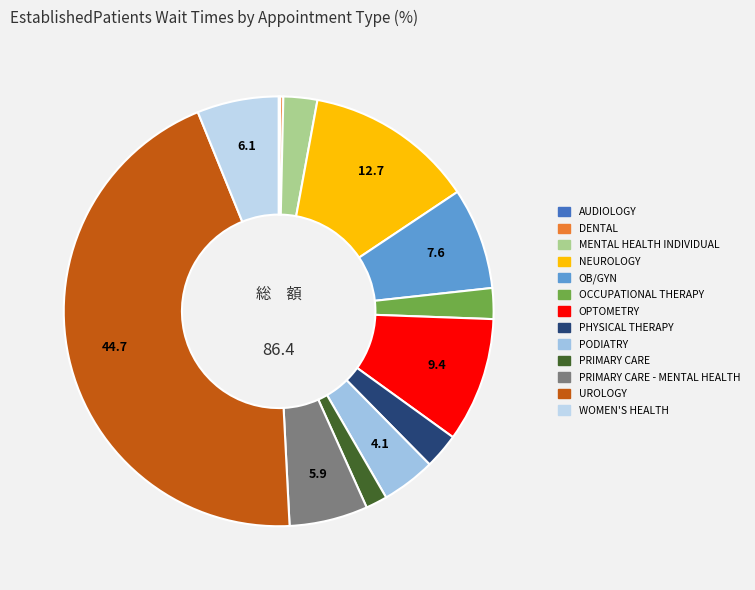

Rank the categories by value from highest to lowest.

UROLOGY, NEUROLOGY, OPTOMETRY, OB/GYN, WOMEN'S HEALTH, PRIMARY CARE - MENTAL HEALTH, PODIATRY, PHYSICAL THERAPY, MENTAL HEALTH INDIVIDUAL, OCCUPATIONAL THERAPY, PRIMARY CARE, DENTAL, AUDIOLOGY